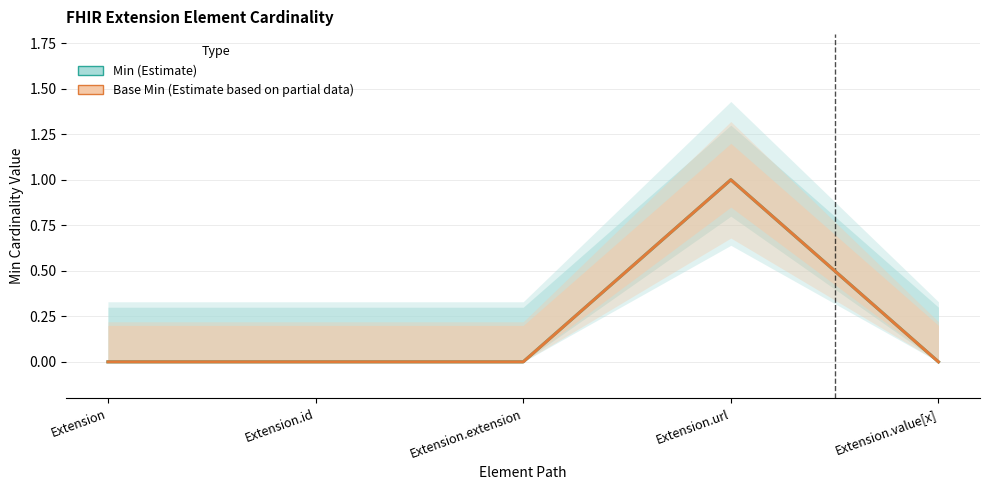

What are all the series names shown in the legend?

Min, Base Min